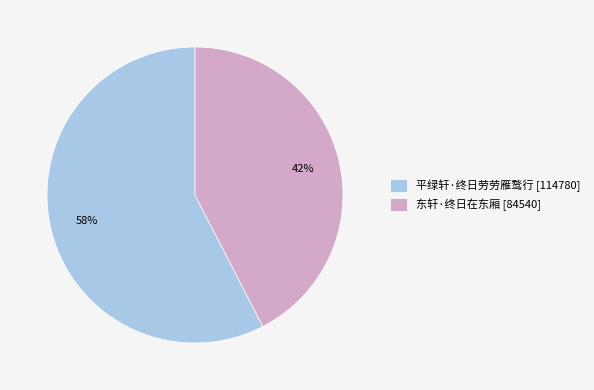

To the nearest percent, what is the average slice percentage?

50%